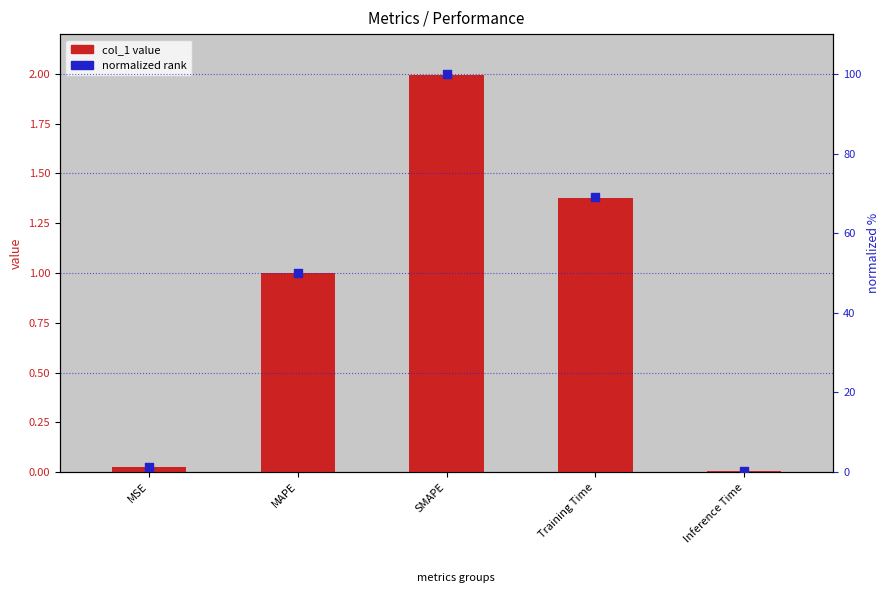

Which series has the widest spread of Y values?

normalized rank